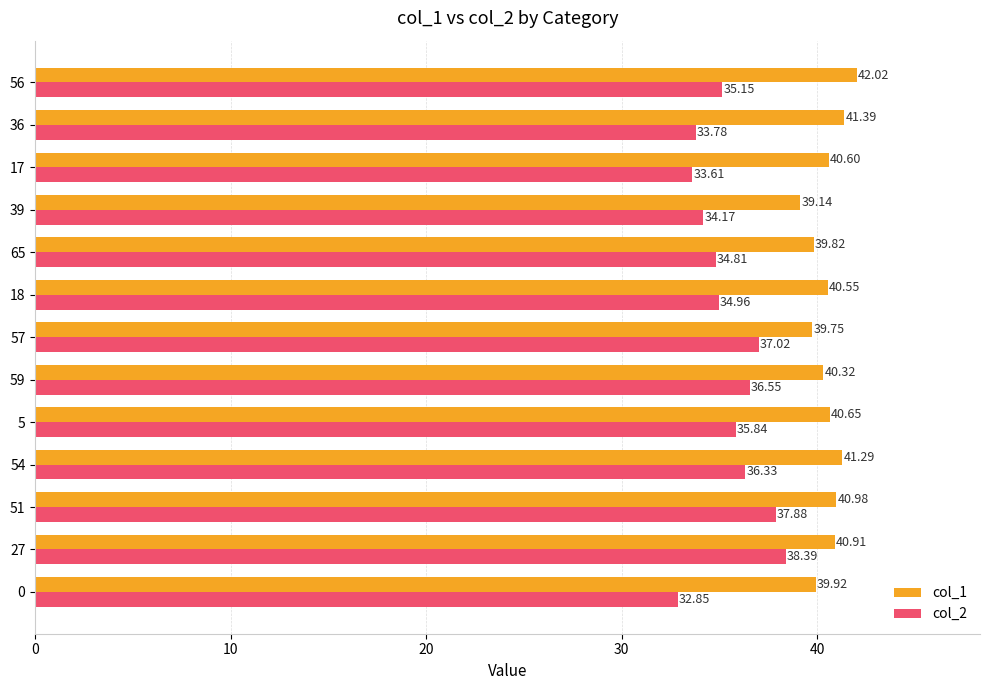

Which category has the highest value across all series?

56